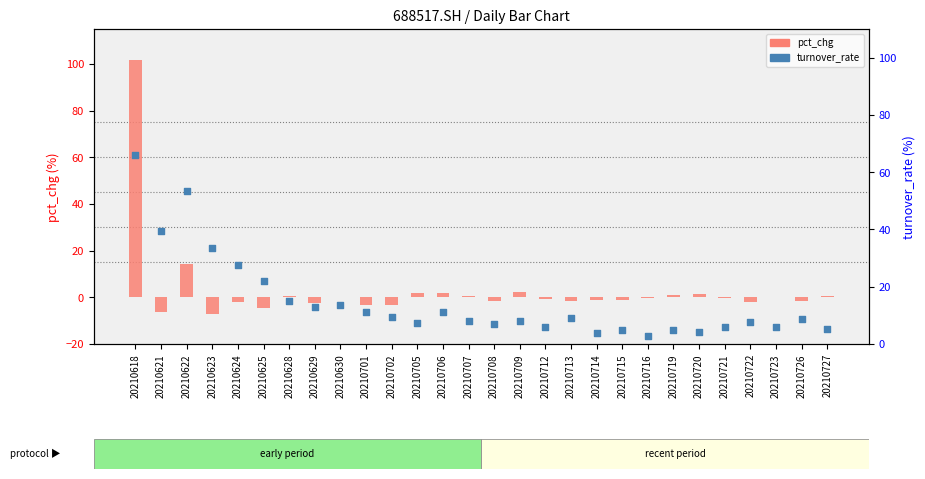

What are all the series names shown in the legend?

pct_chg, turnover_rate